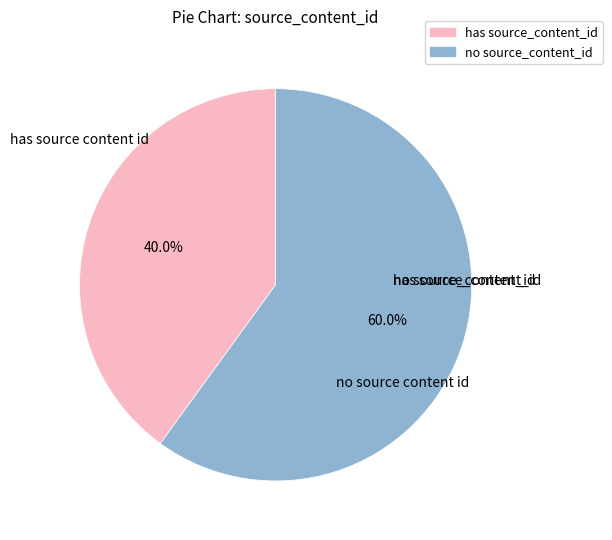

Count the number of slices in the pie.

2